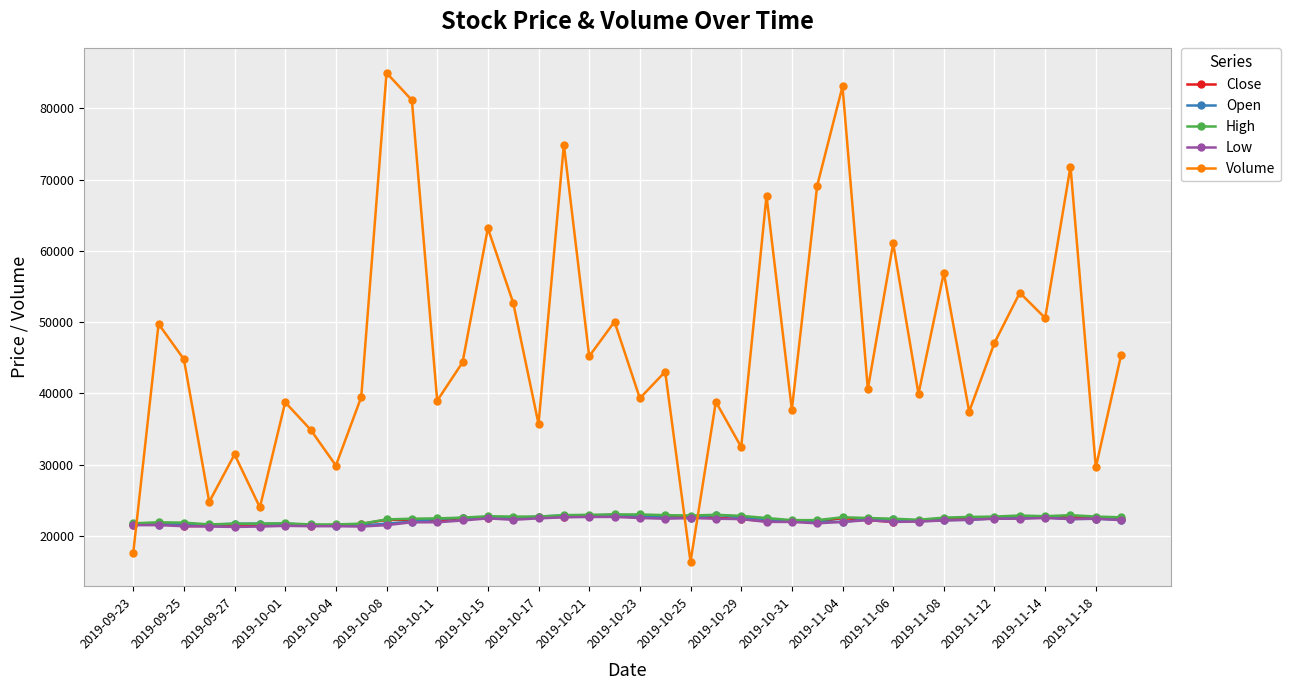

Which series has the largest range (max minus min)?

Volume